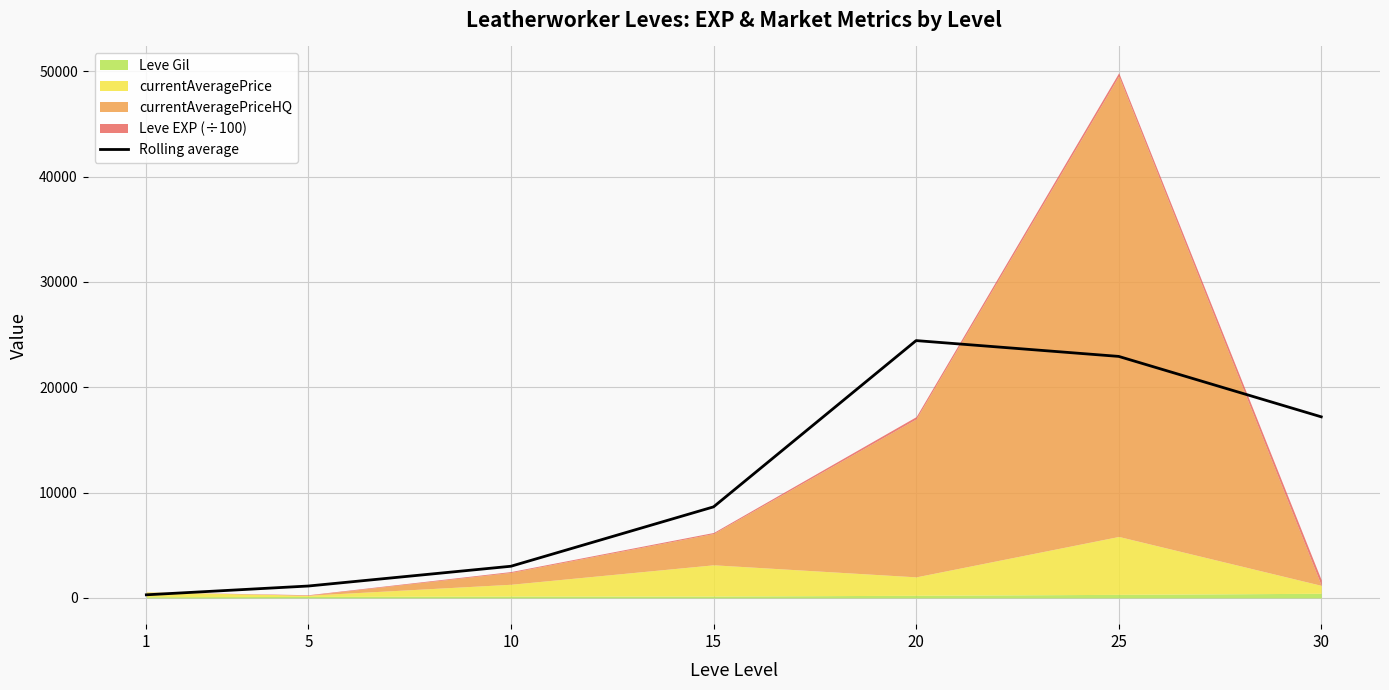

True or false: there are more than 2 points higher than both neighbors.

False